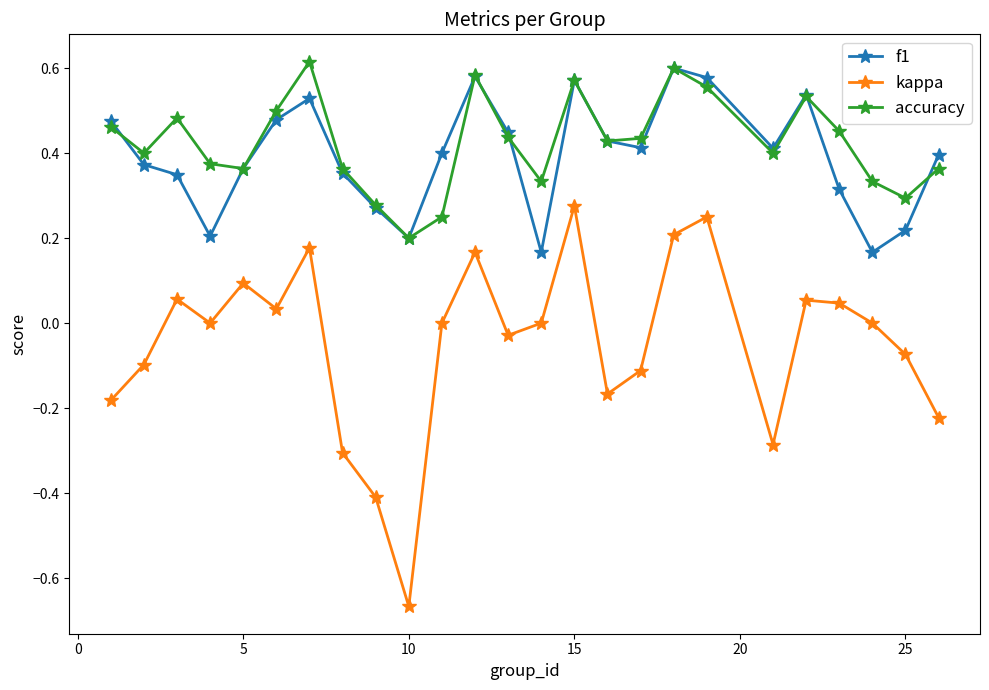

Which series has the widest spread of values?

kappa